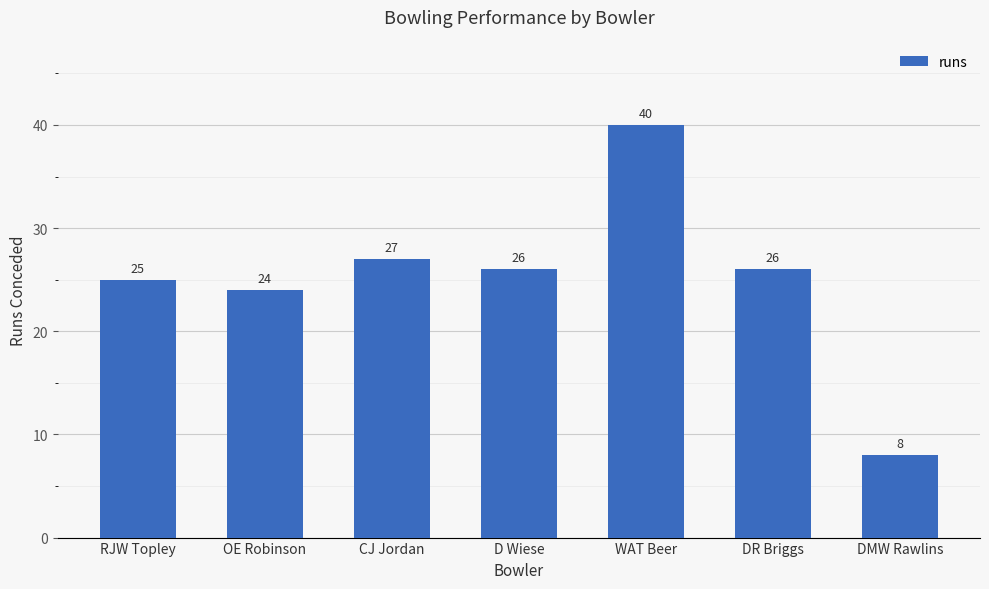

At which label is the value closest to 24?

OE Robinson